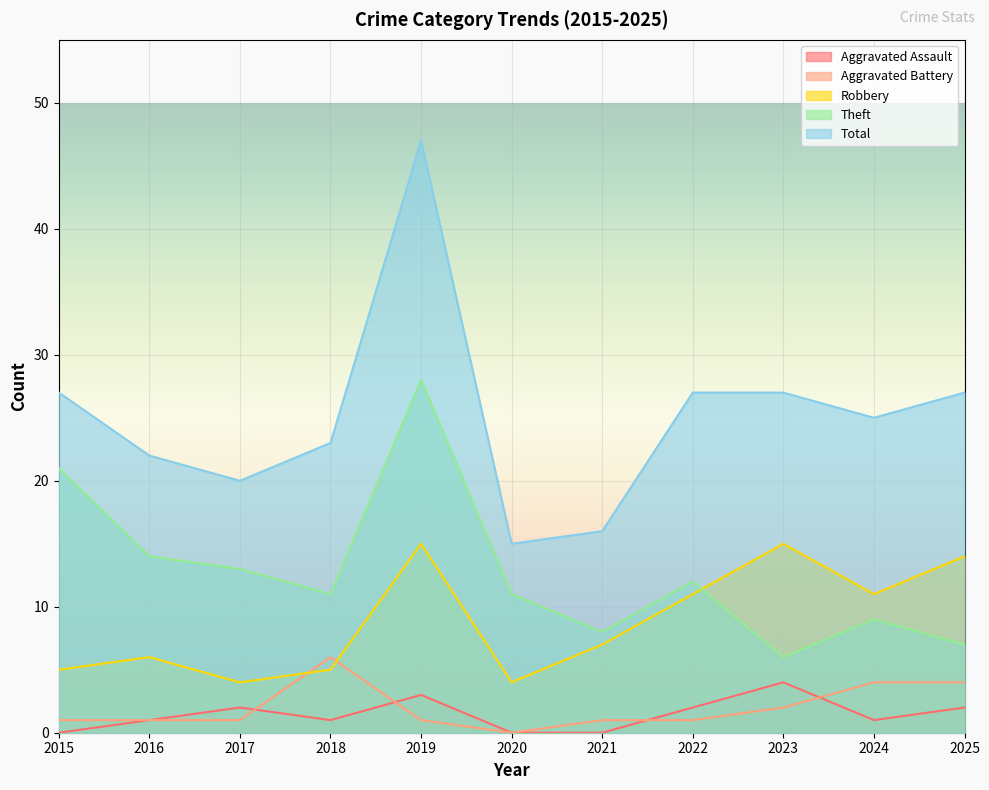

What is the spread (max minus min) of values at 2017?

19